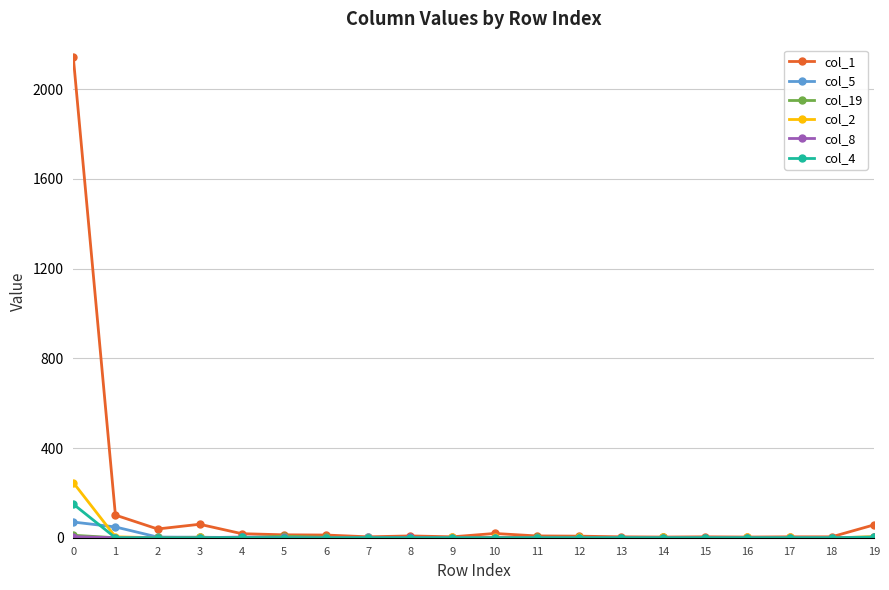

Which series has the widest spread of values?

col_1